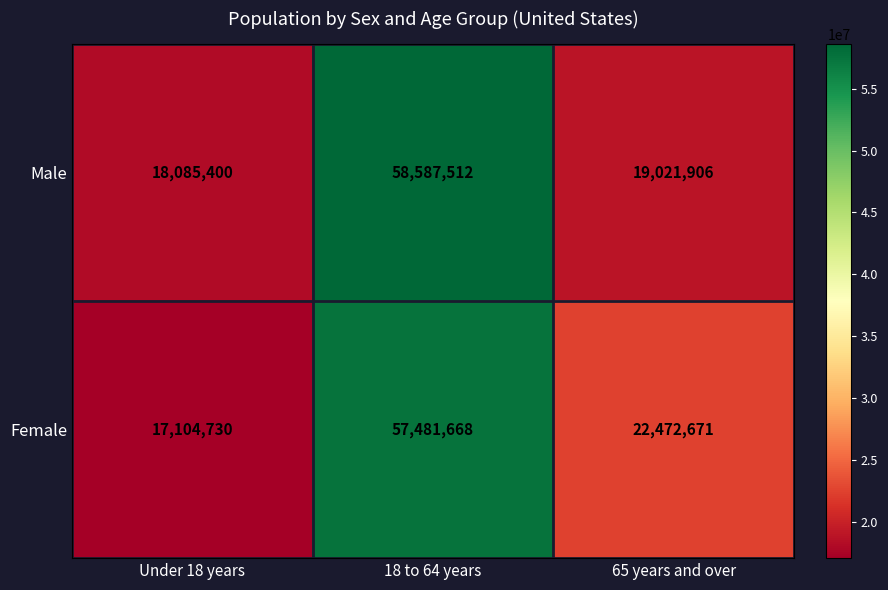

Which series has the largest range (max minus min)?

Male